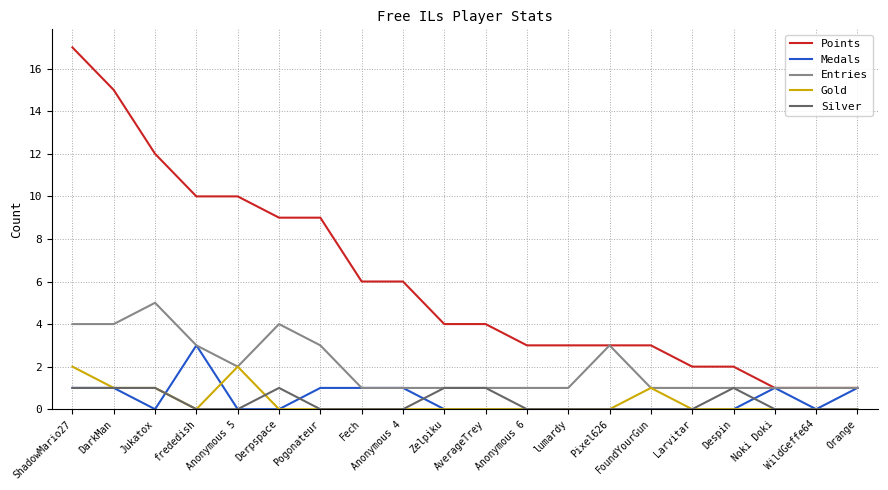

Rank the series by their maximum value, from highest to lowest.

Points, Entries, Medals, Gold, Silver